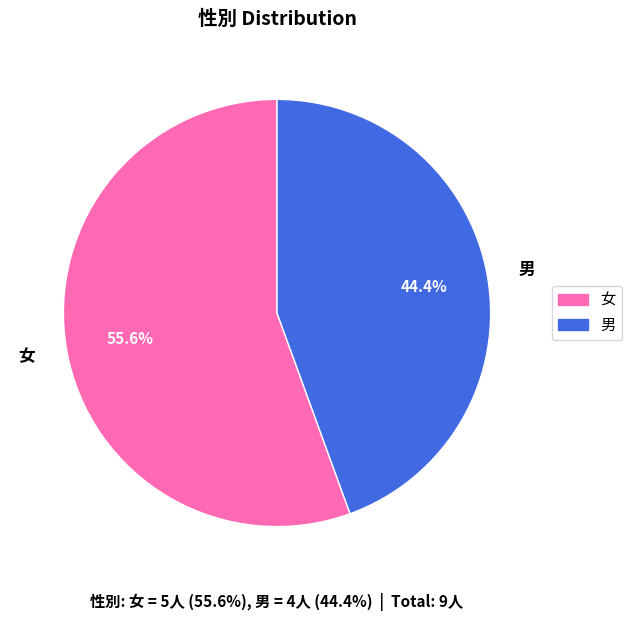

What percentage is the 女 slice, to the nearest percent?

56%